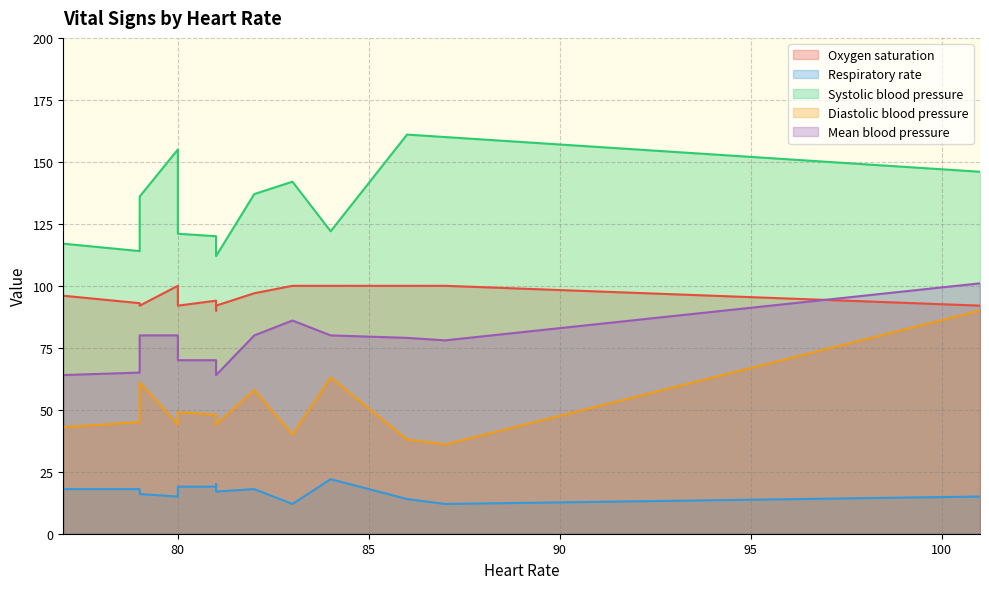

What is the greatest value displayed?

161